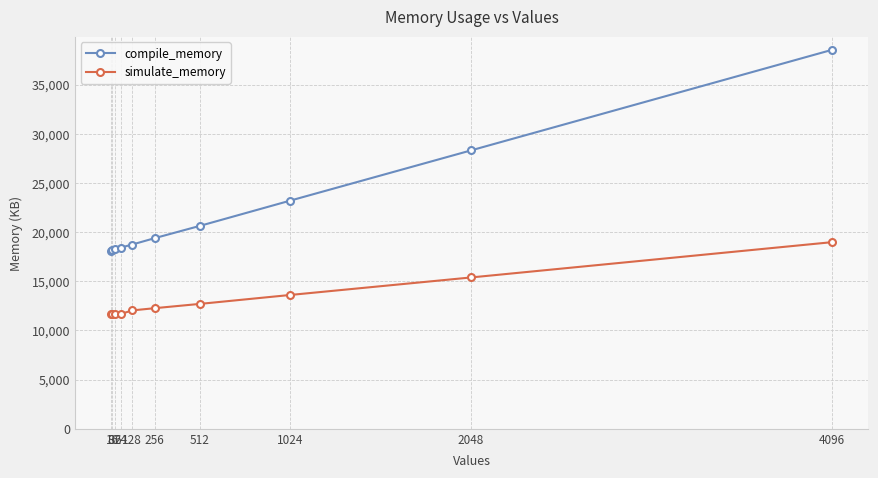

What is the difference between the highest and lowest values at 1024?

9596